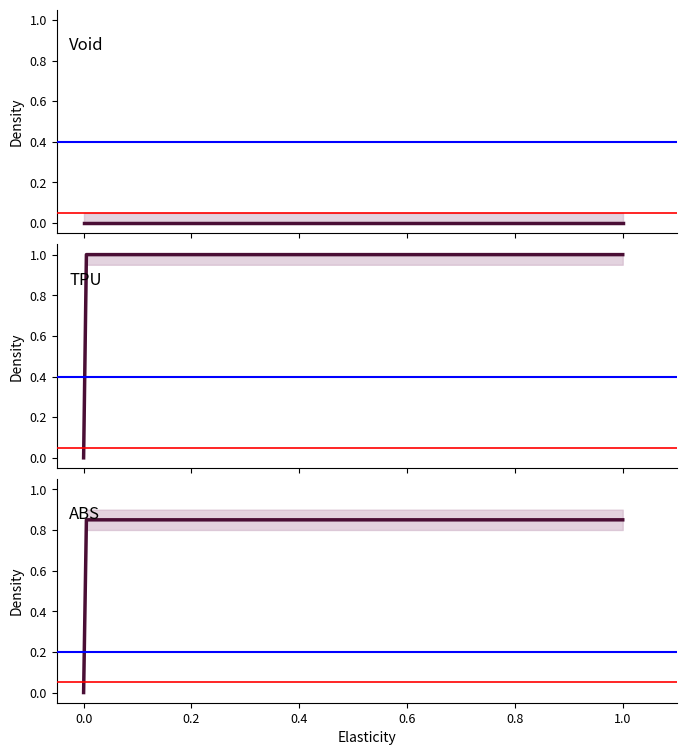

True or false: TPU has a value of 0.7 at 0.0.

False